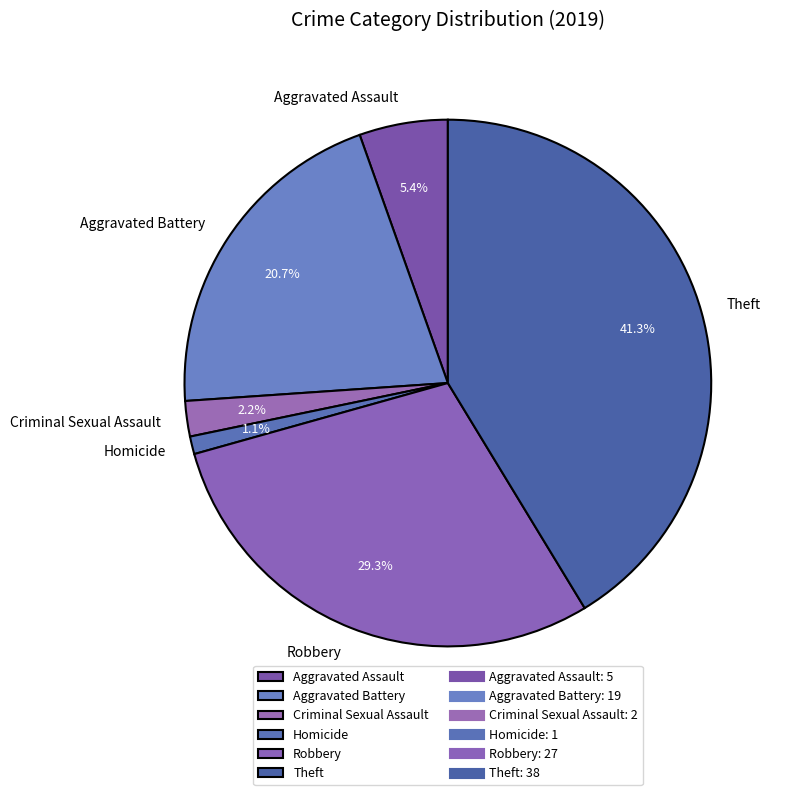

Does Aggravated Assault account for over 50% of the chart?

No